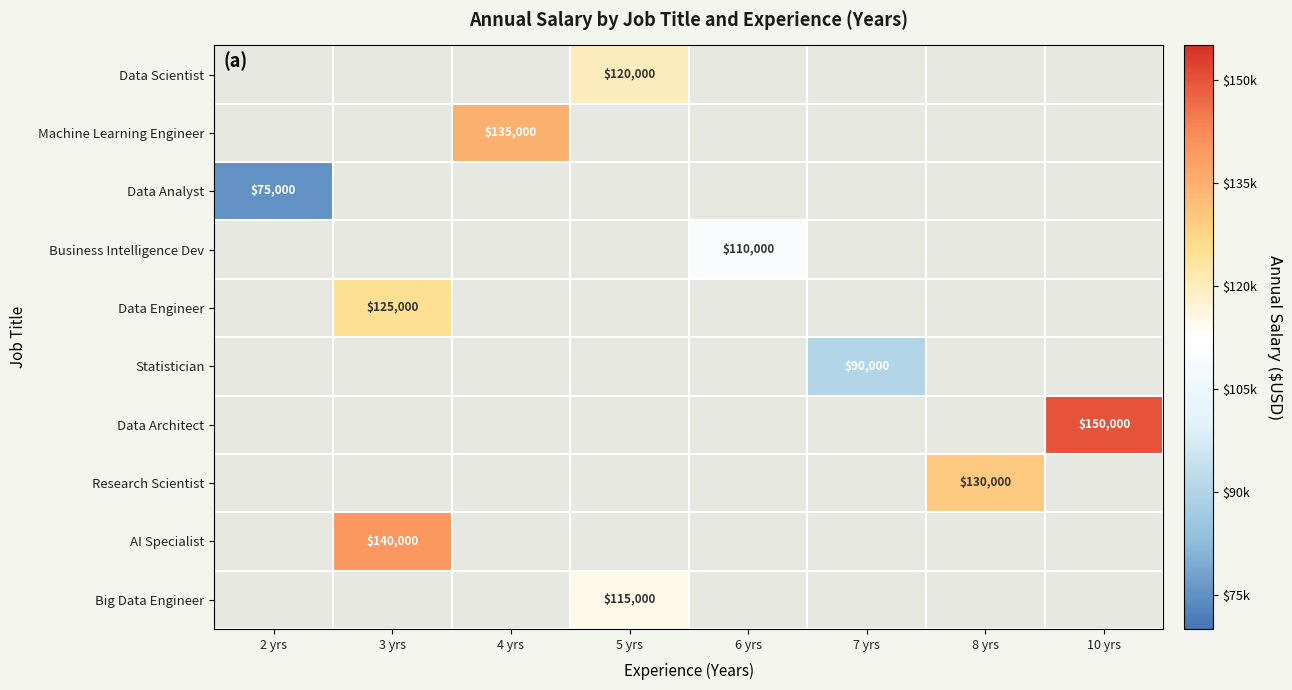

True or false: Data Analyst has a value of 32784 at 2 yrs.

False